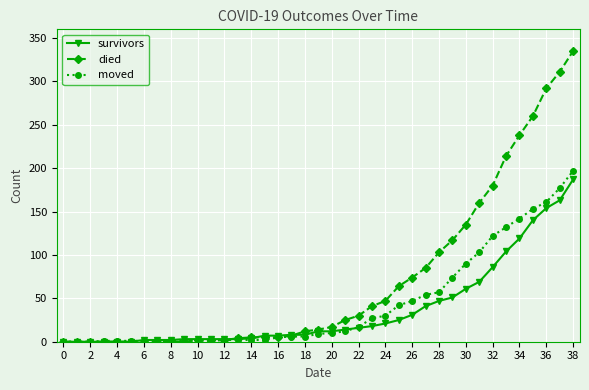

What is the average value of the moved series?

43